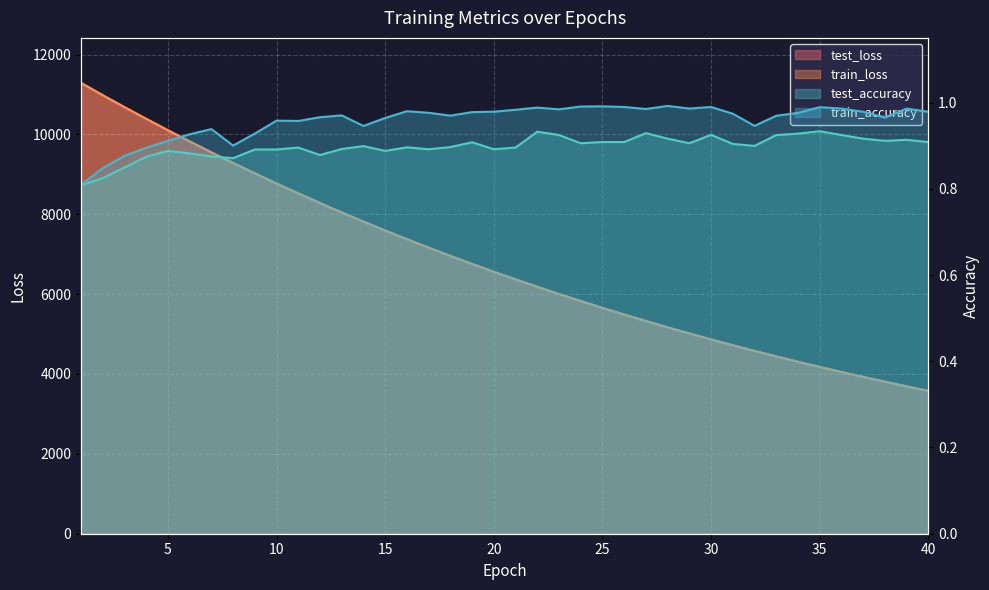

Reading left to right, list all the values displayed in this chart.

test_loss: 11288.0	10981.5	10682.5	10390.1	10104.4	9824.6	9551.5	9286.1	9025.0	8770.5	8523.2	8281.8	8046.3	7817.4	7593.9	7375.9	7164.0	6957.3	6756.1	6560.3	6369.6	6183.5	6002.9	5826.7	5655.5	5488.7	5326.4	5168.6	5014.9	4865.4	4720.1	4578.9	4440.9	4306.9	4176.6	4050.1	3926.9	3807.2	3690.6	3577.4
train_loss: 11288.1	10980.7	10681.8	10389.5	10103.4	9823.3	9550.1	9284.5	9023.6	8769.4	8521.9	8280.4	8045.3	7816.4	7592.8	7374.9	7162.9	6956.3	6755.2	6559.4	6368.6	6182.9	6002.2	5826.2	5654.9	5488.2	5325.9	5168.0	5014.4	4864.9	4719.5	4578.2	4440.4	4306.5	4176.2	4049.6	3926.5	3806.8	3690.2	3577.1
test_accuracy: 0.8	0.8	0.8	0.9	0.9	0.9	0.9	0.9	0.9	0.9	0.9	0.9	0.9	0.9	0.9	0.9	0.9	0.9	0.9	0.9	0.9	0.9	0.9	0.9	0.9	0.9	0.9	0.9	0.9	0.9	0.9	0.9	0.9	0.9	0.9	0.9	0.9	0.9	0.9	0.9
train_accuracy: 0.8	0.8	0.9	0.9	0.9	0.9	0.9	0.9	0.9	1.0	1.0	1.0	1.0	0.9	1.0	1.0	1.0	1.0	1.0	1.0	1.0	1.0	1.0	1.0	1.0	1.0	1.0	1.0	1.0	1.0	1.0	0.9	1.0	1.0	1.0	1.0	1.0	1.0	1.0	1.0